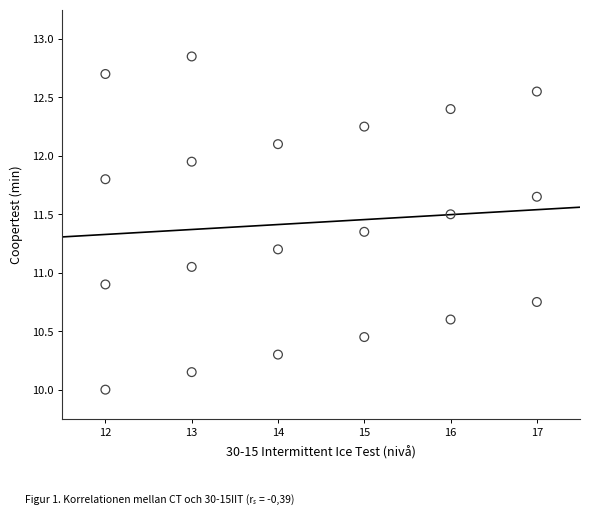

What is the range of X values (max minus min)?

5.0